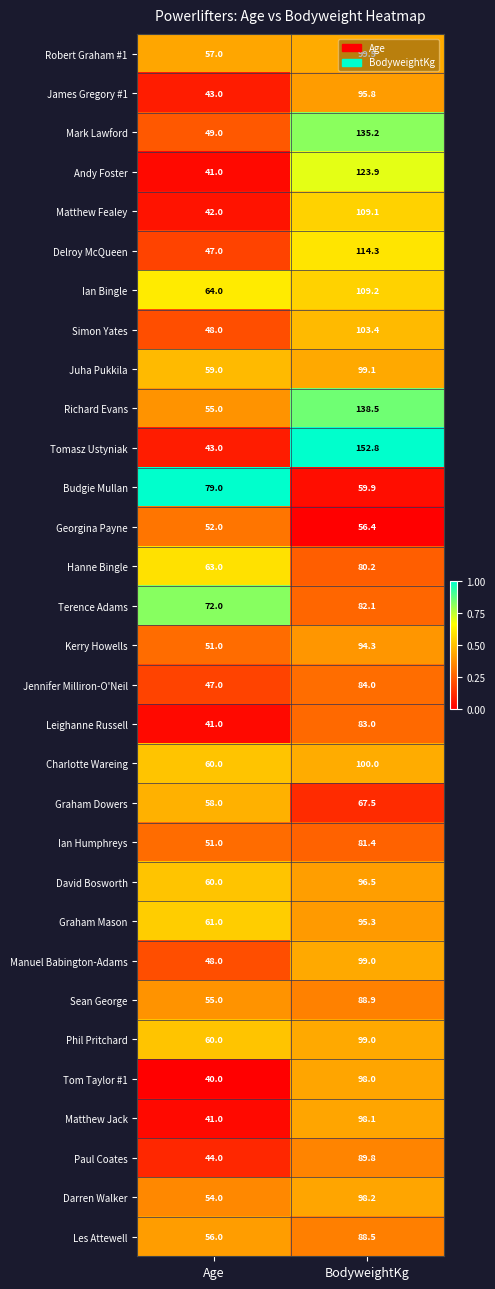

Read the Juha Pukkila value at Age.

59.0